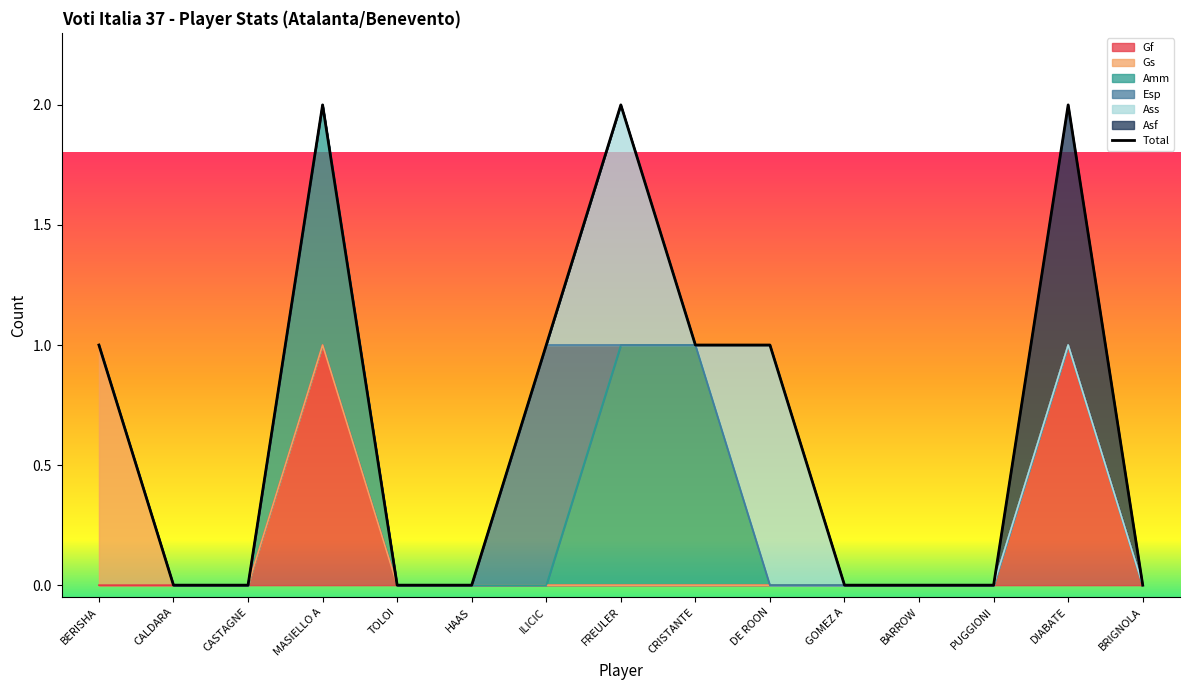

List the labels in order of value, largest first.

MASIELLO A, FREULER, DIABATE, BERISHA, ILICIC, CRISTANTE, DE ROON, CALDARA, CASTAGNE, TOLOI, HAAS, GOMEZ A, BARROW, PUGGIONI, BRIGNOLA